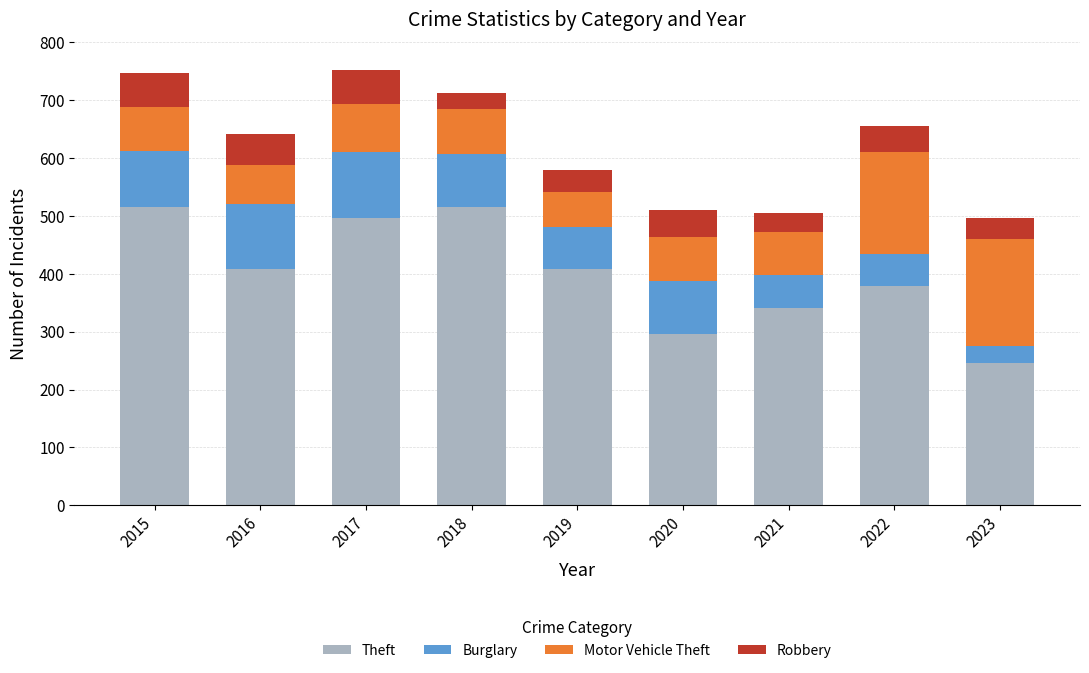

What is the difference between the maximum and minimum values in the Theft series?

269